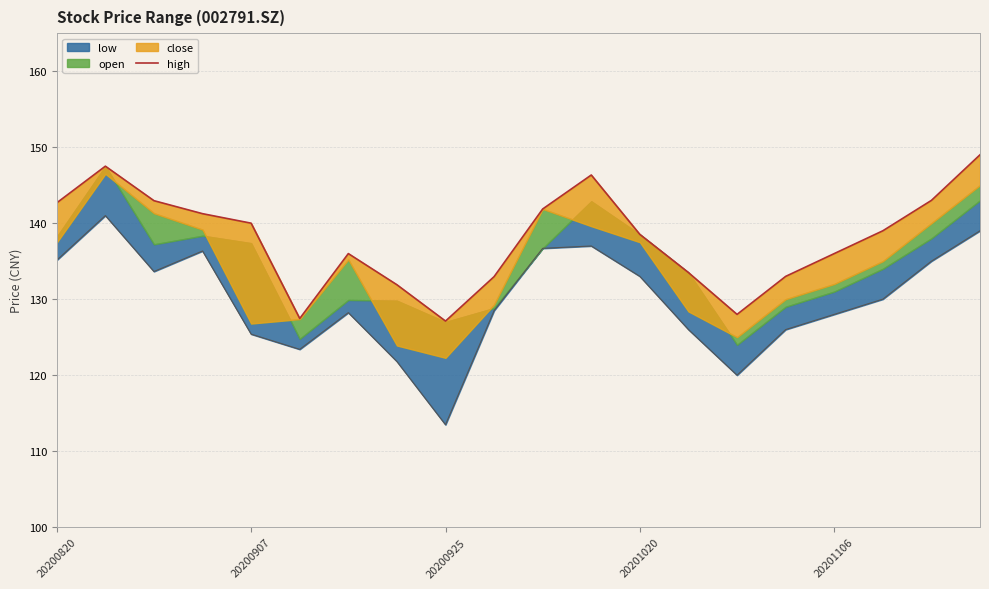

The value at 20201106 is 202.2. True or false?

False